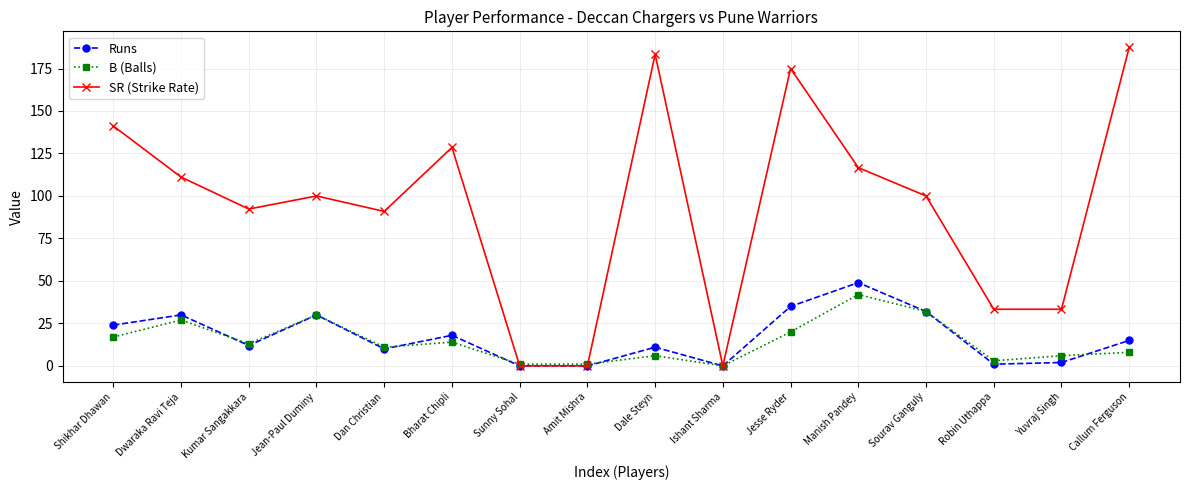

Where is the first local minimum for SR (Strike Rate)?

Kumar Sangakkara